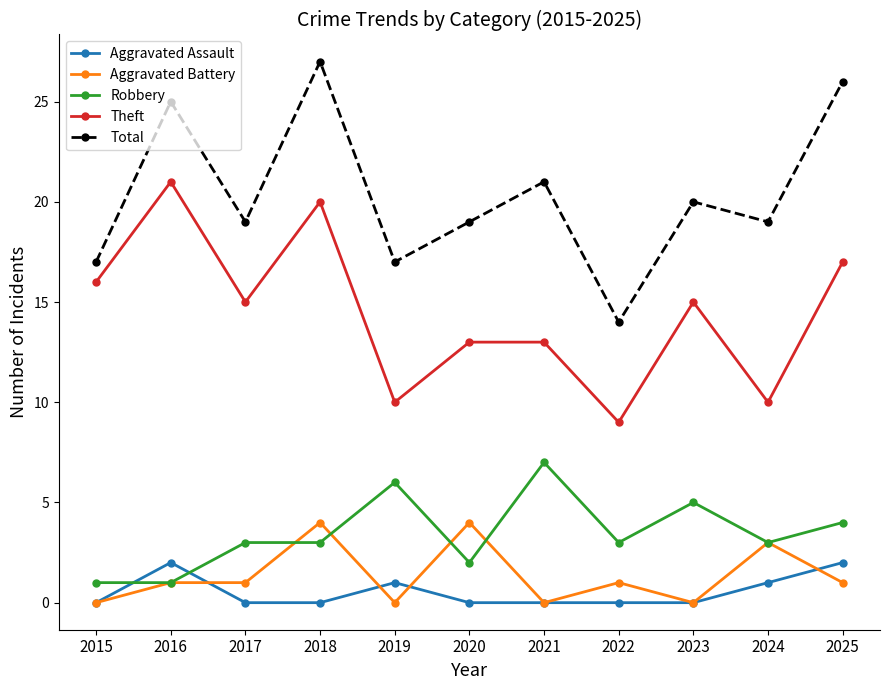

Which series changed the most between 2015 and 2024?

Theft